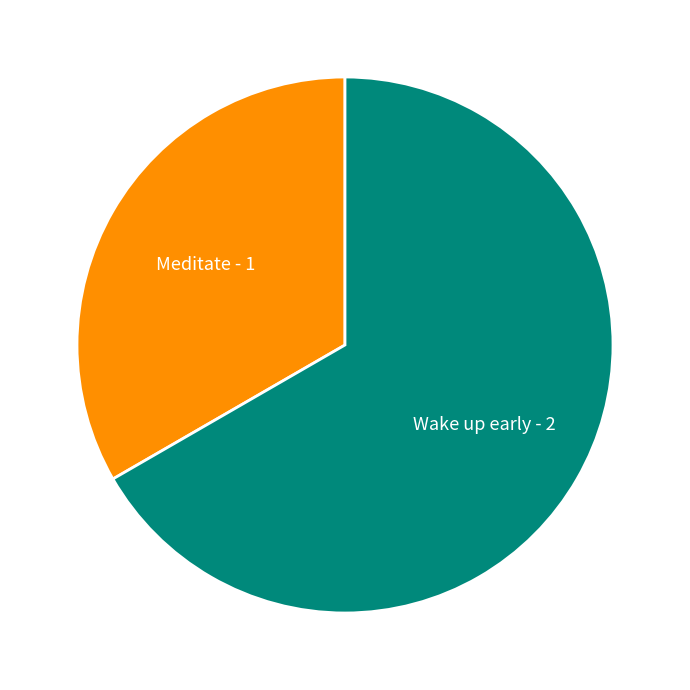

How many slices are in this pie chart?

2